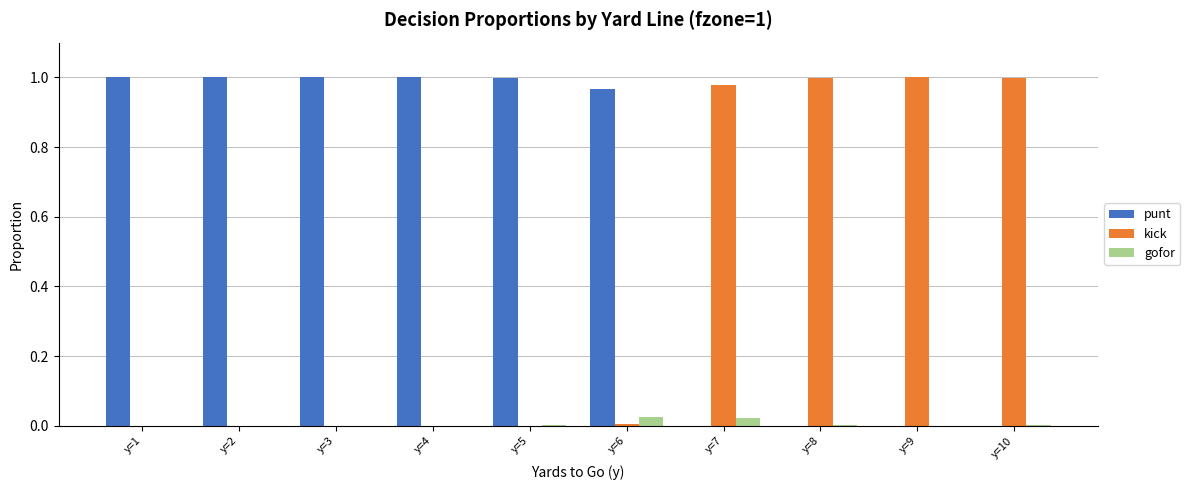

Which series has the largest total across all categories?

punt